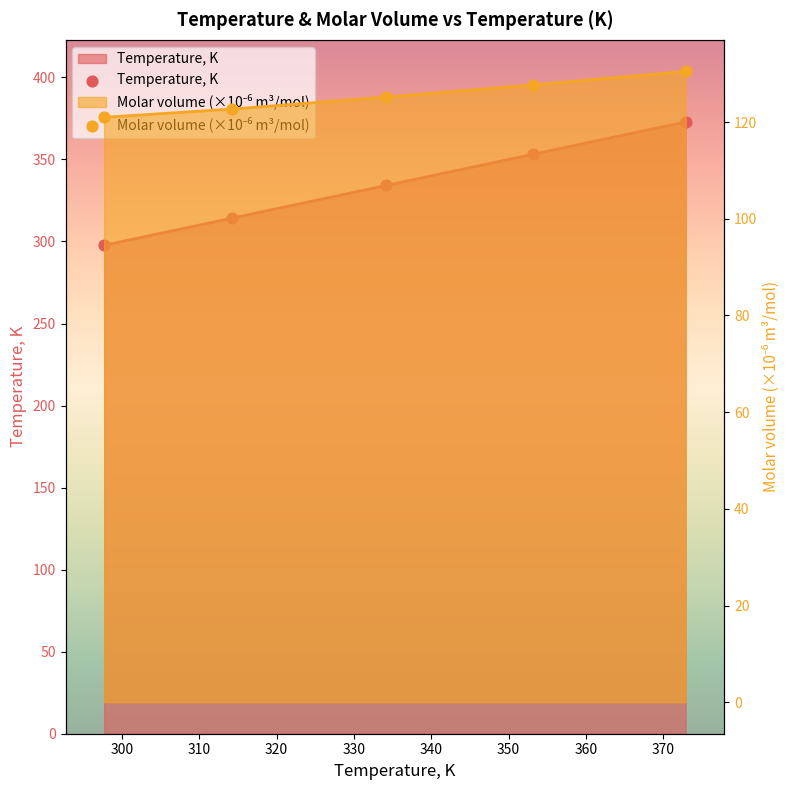

What are all the series names shown in the legend?

Temperature, K, Molar volume, m3/mol